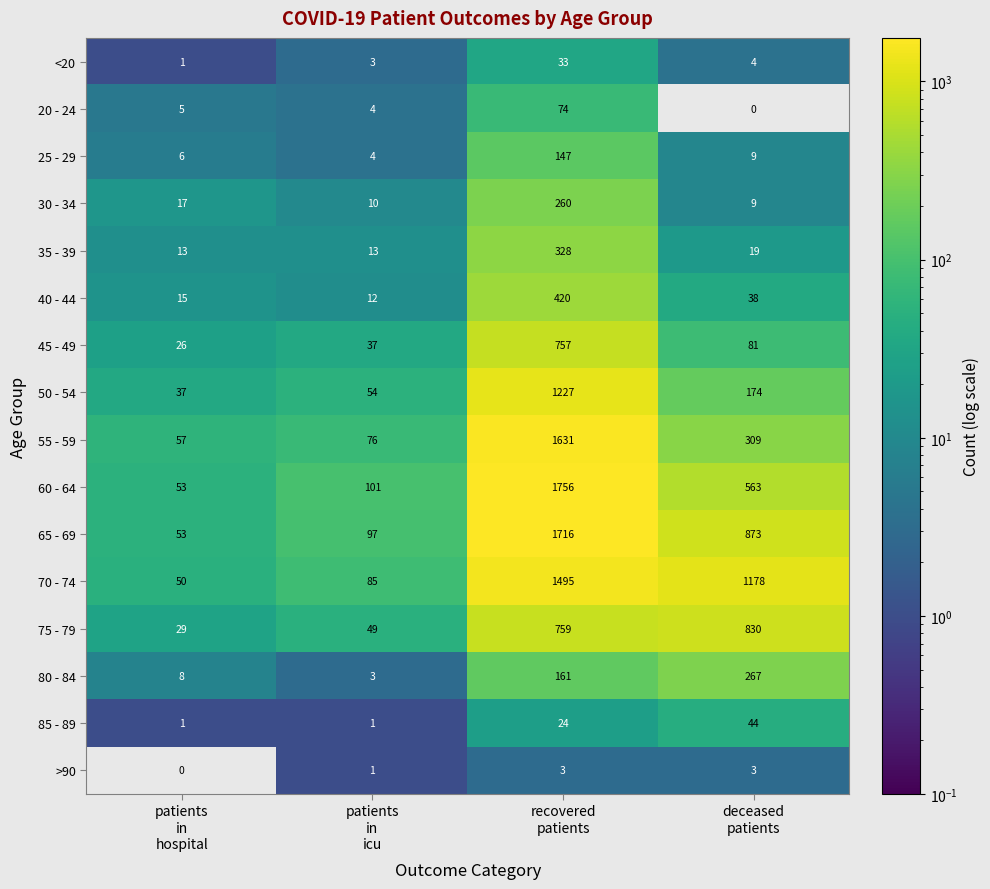

What is the lowest value of the 65 - 69 series?

53